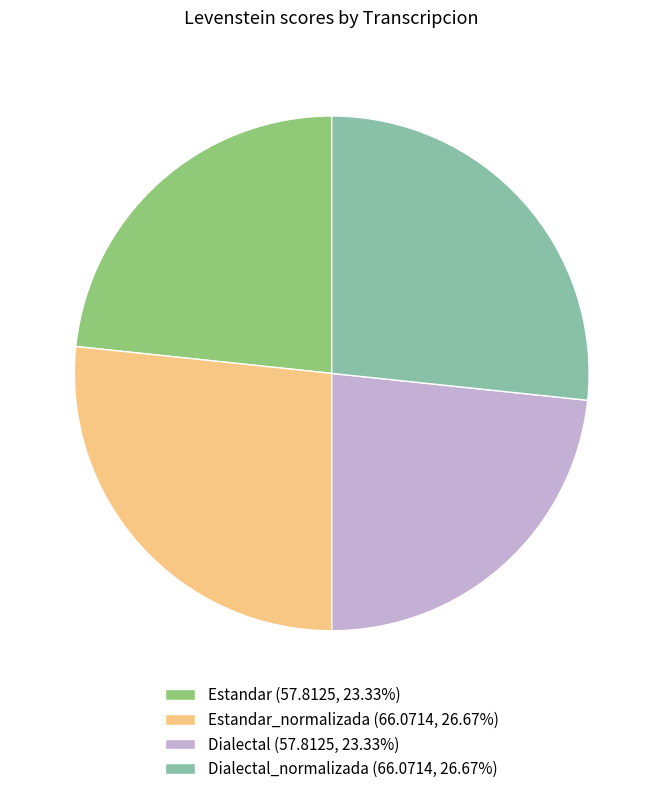

Do Estandar (57.8125, 23.33%) and Dialectal (57.8125, 23.33%) together represent more than half of the pie?

No